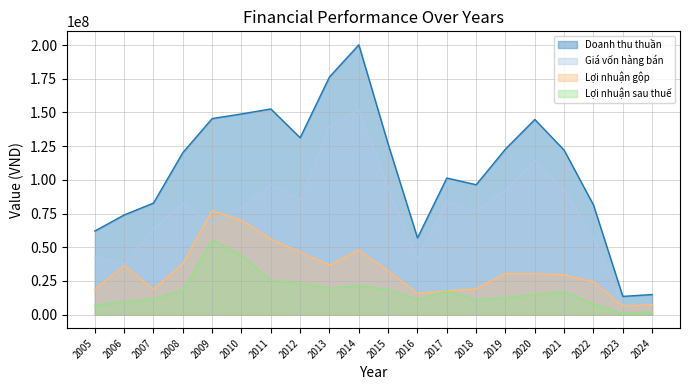

How many data points does each series have?

20